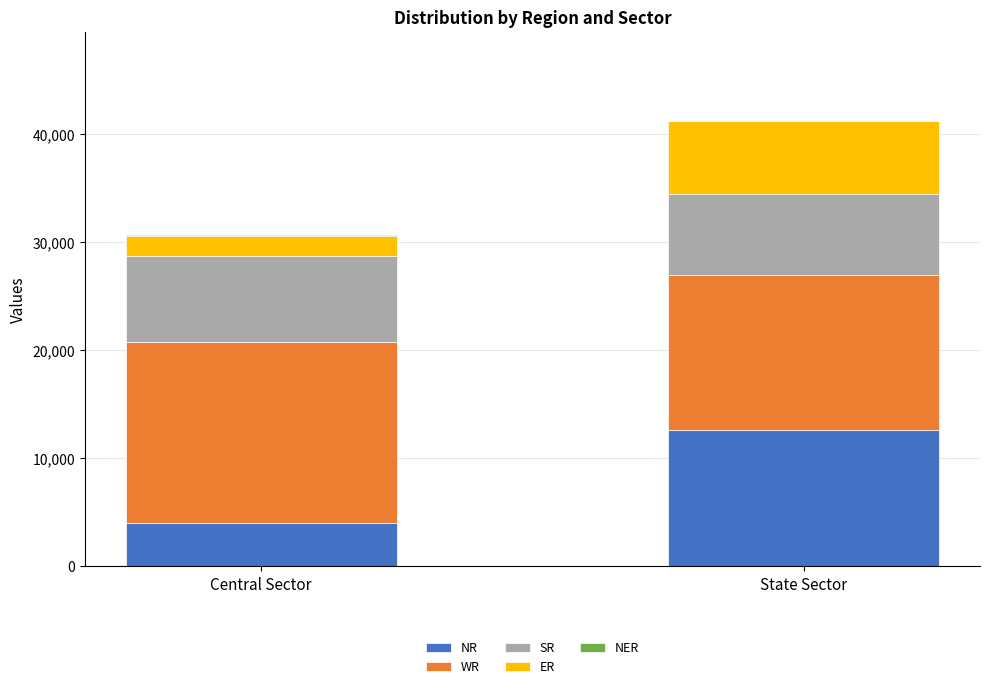

Is it true that NR equals 6761 at Central Sector?

False